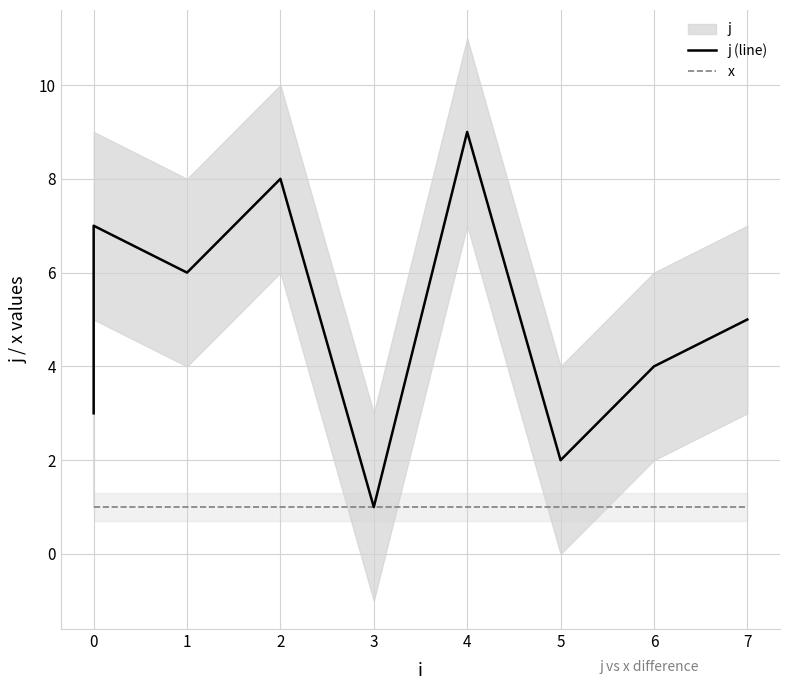

Rank the series at 0 from highest to lowest value.

j (line), x